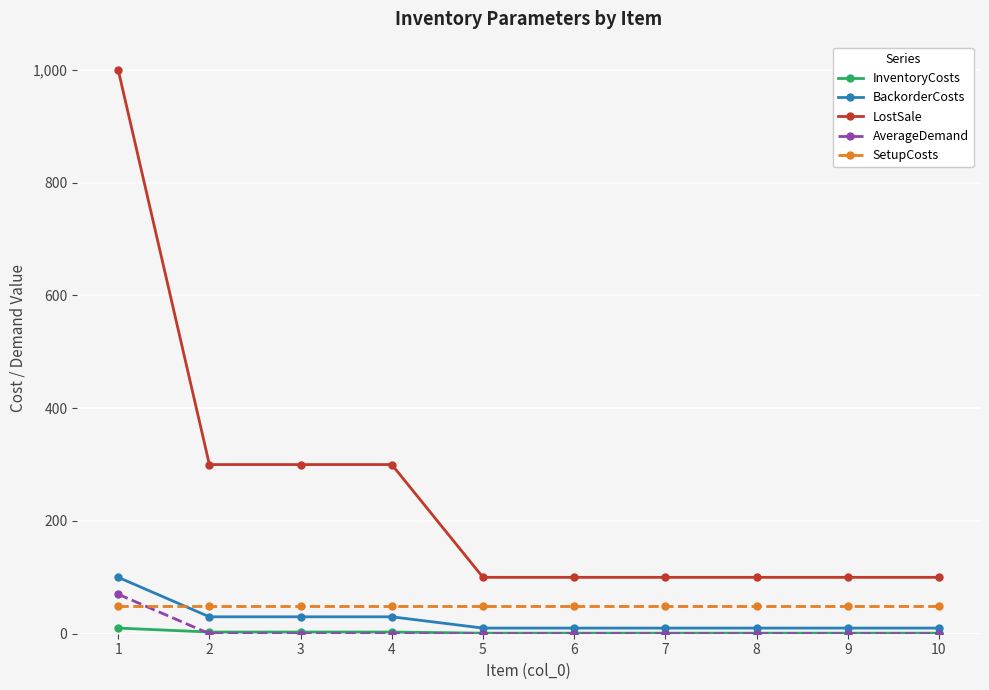

What is the difference between the highest and lowest values at 8?

100